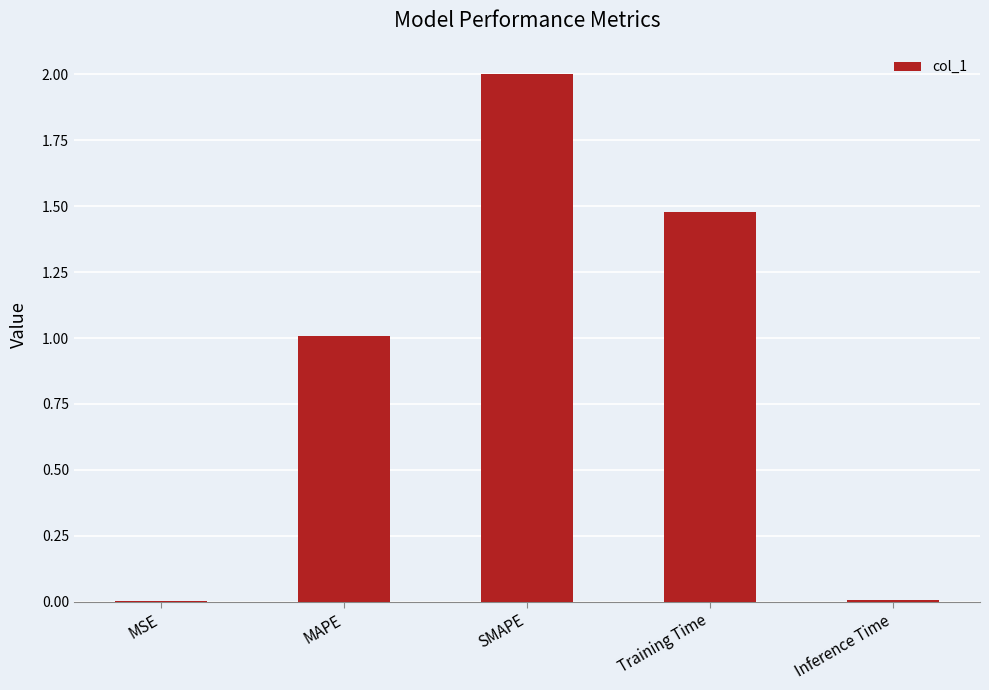

What value does the data have at MAPE?

1.0